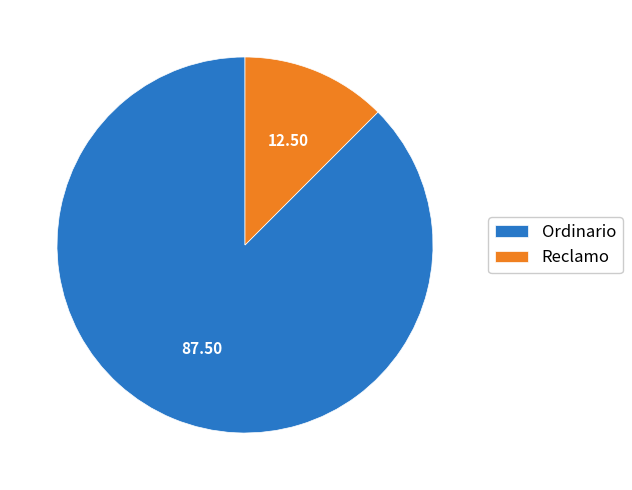

Is it true that Reclamo is 23% of the pie?

False